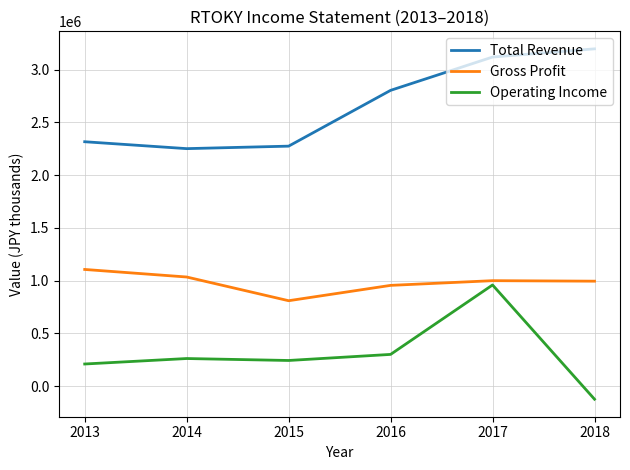

Where does the Gross Profit series first go above 999100?

2013